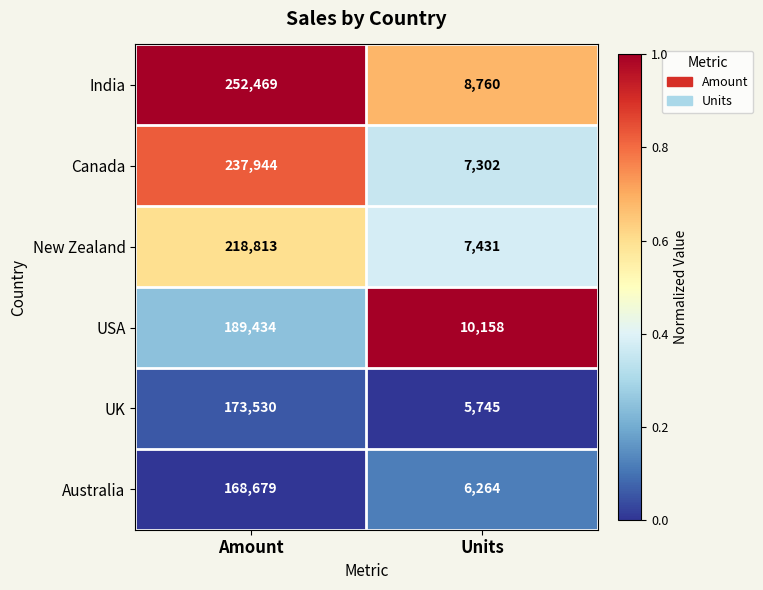

What is the difference between the maximum and minimum values in the India series?

243709